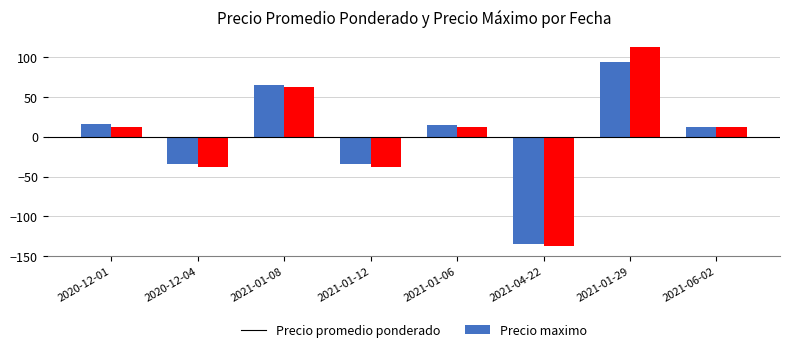

Rank the series by their maximum value, from lowest to highest.

Precio promedio ponderado, Precio maximo